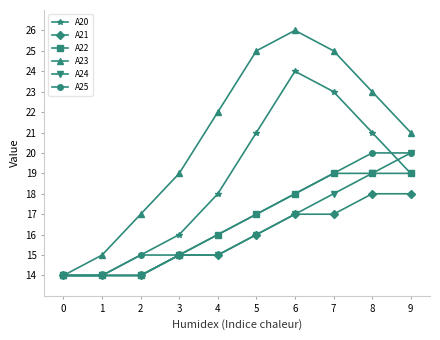

What is the sum of the A22 values at 2 and 1?

28